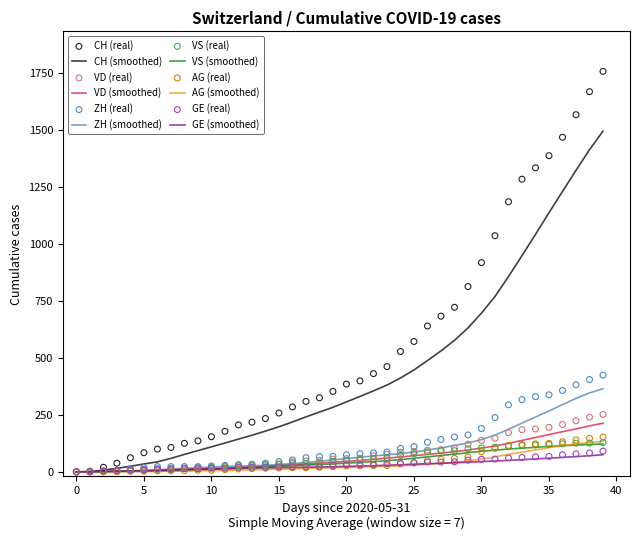

Which series has the largest Y range (max minus min)?

CH